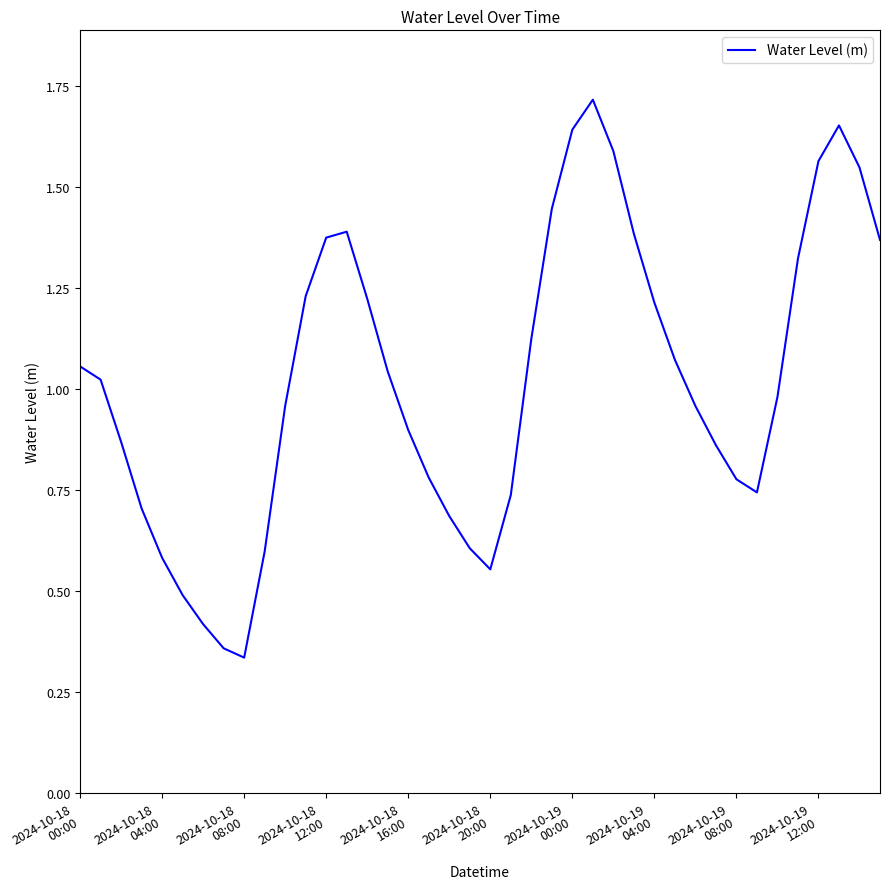

Does the chart have visible grid lines?

No